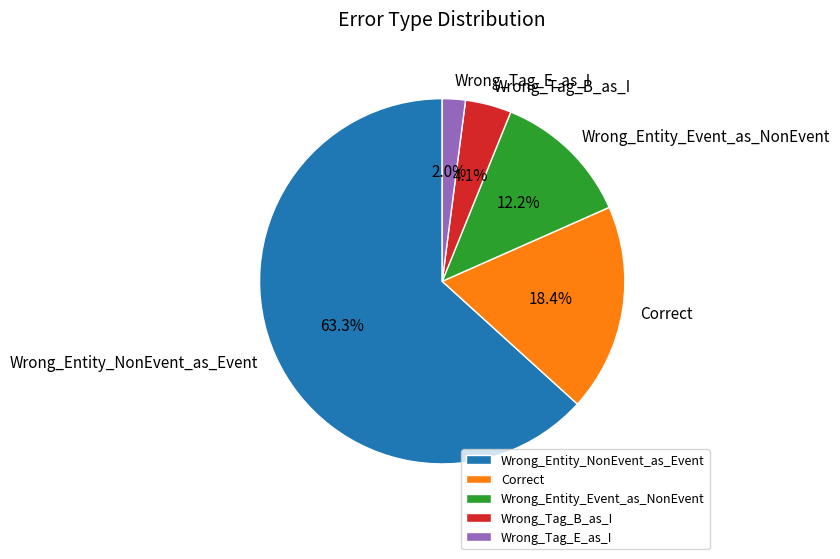

To the nearest percent, what is the average slice percentage?

20%